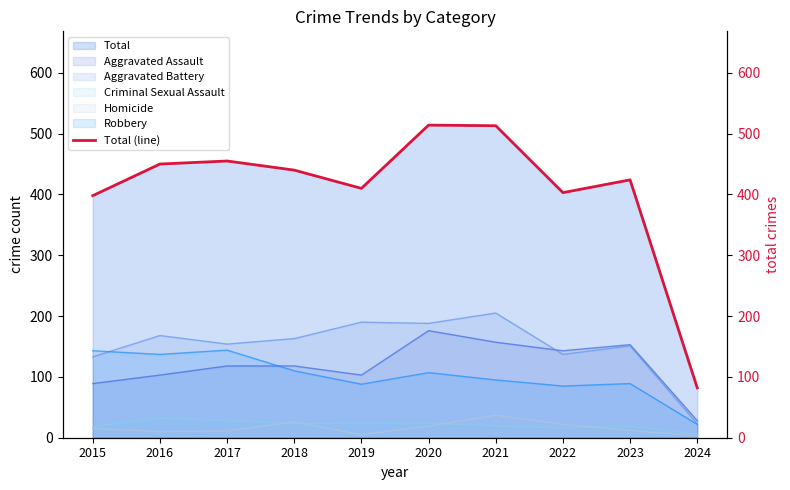

At which label does the data first exceed 440?

2016